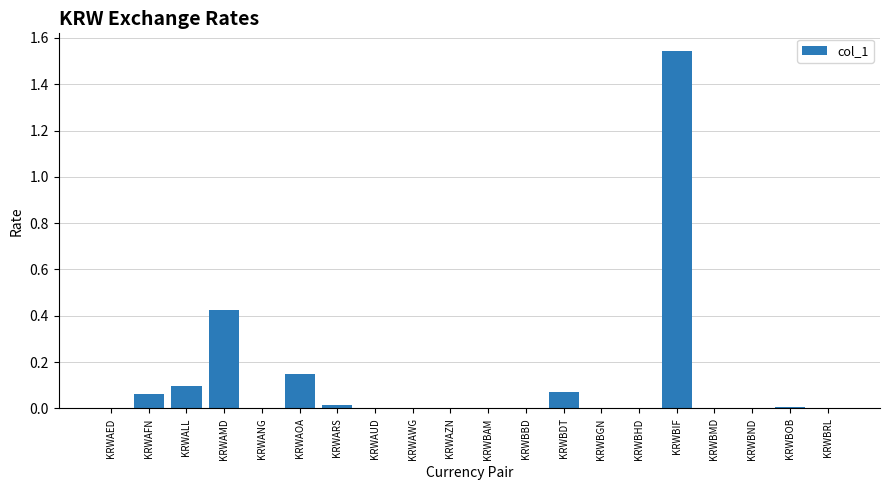

What is the sum of all values?

2.4